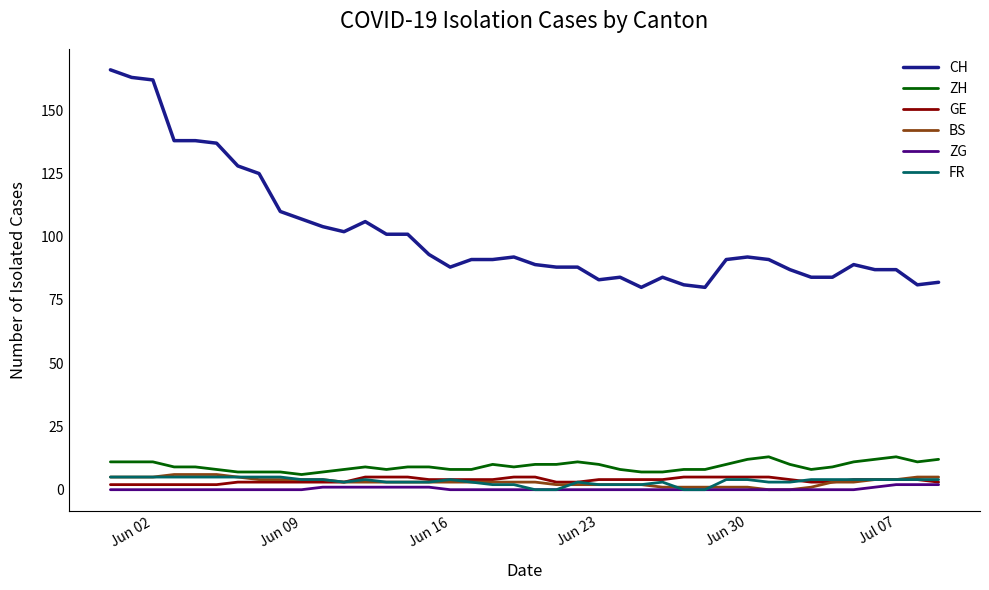

Which series has the largest range (max minus min)?

CH